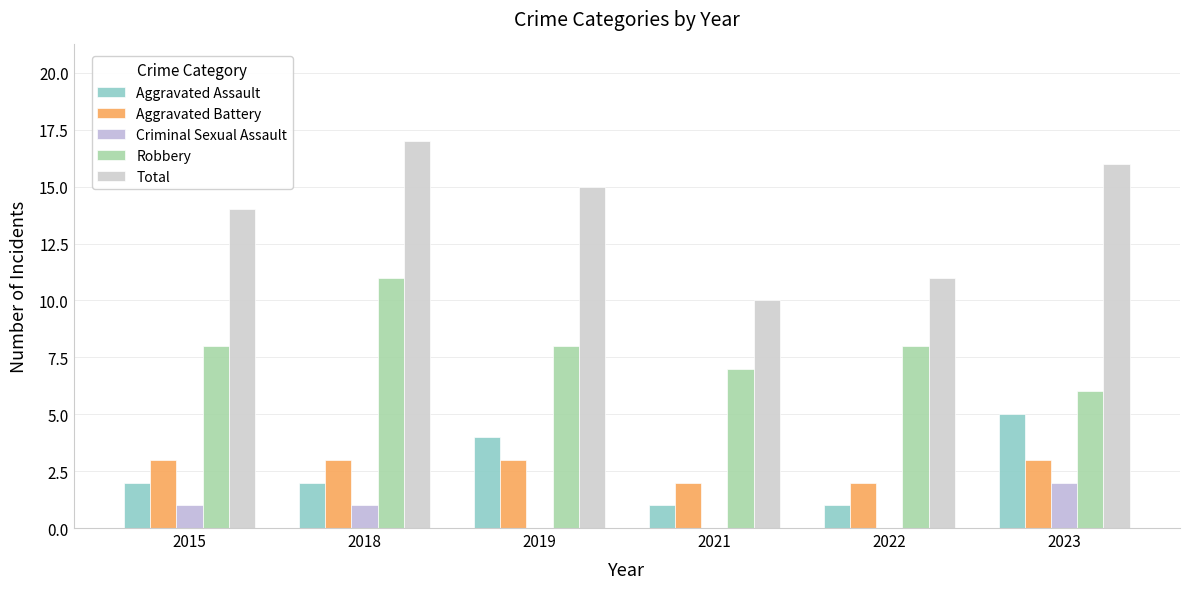

What is the highest value of the Aggravated Assault series?

5